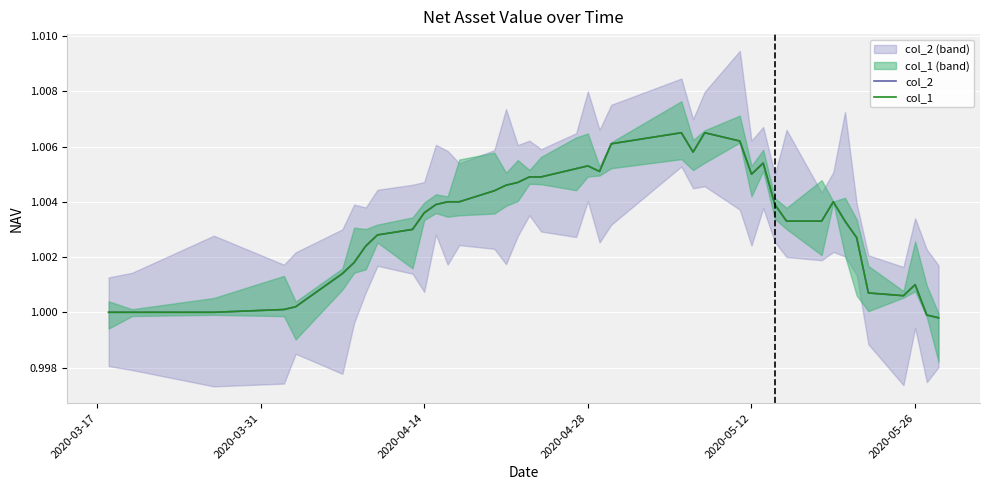

True or false: col_2 has more than 0 interior local peaks.

True